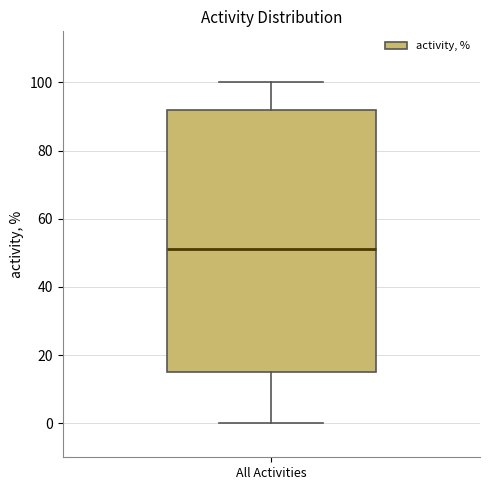

Transcribe this box plot: give where the median line is, the range the box spans, and where the two whiskers end, as read against the y-axis. The values are not printed on the chart, so give them approximately, as read against the axis.

median 52, box 16 to 92, whiskers 0 to 100